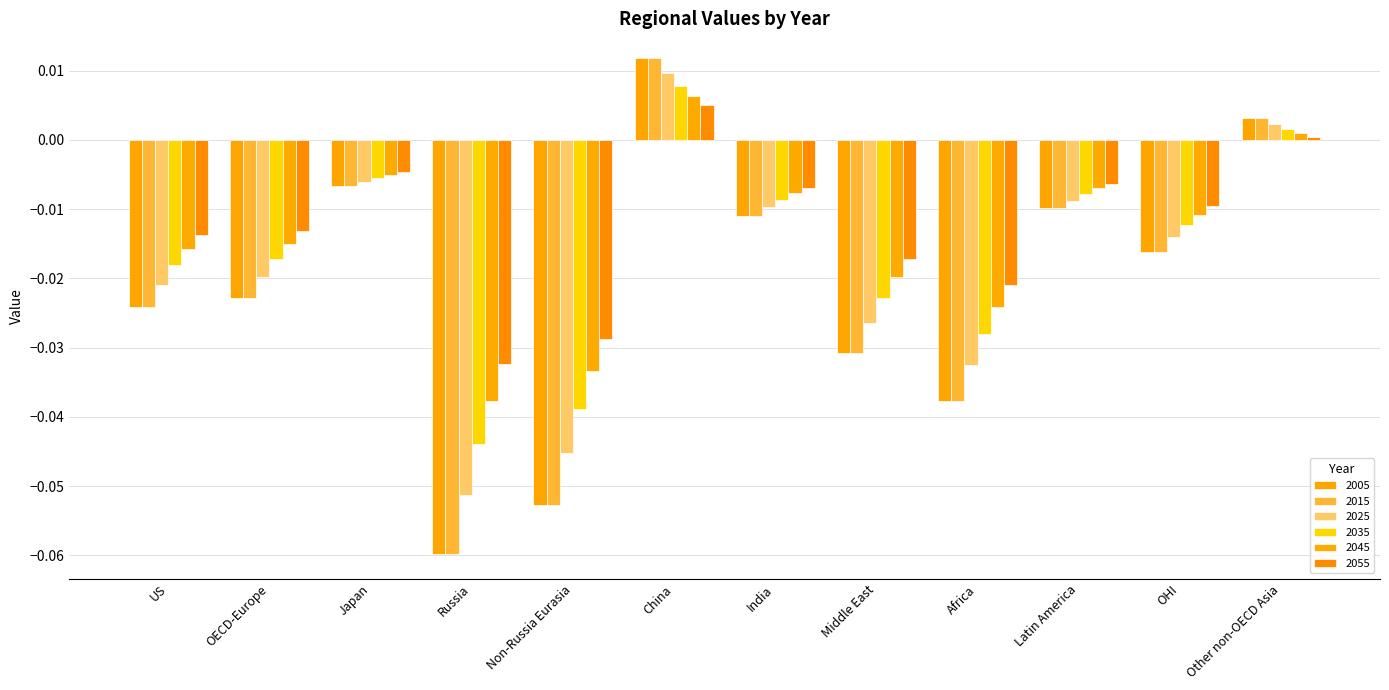

Count the number of data series in this chart.

6